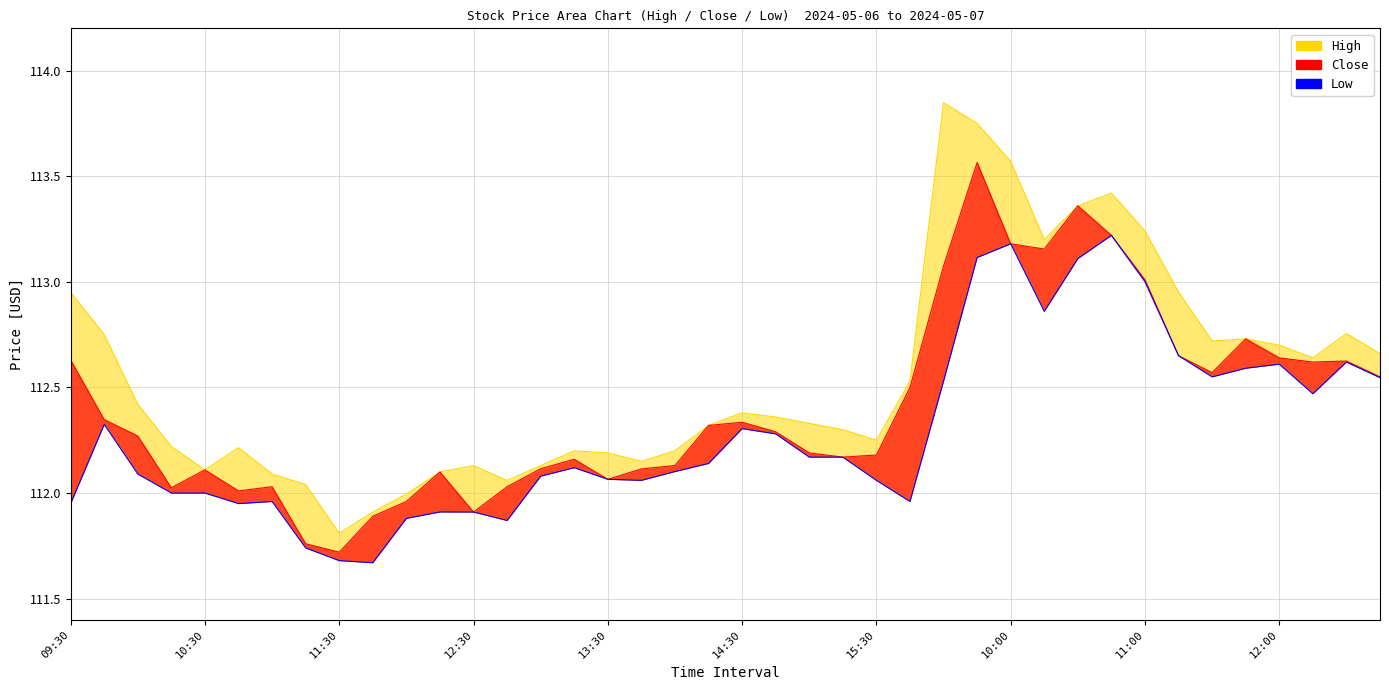

In Close, how many points are higher than both neighbors (excluding endpoints)?

9